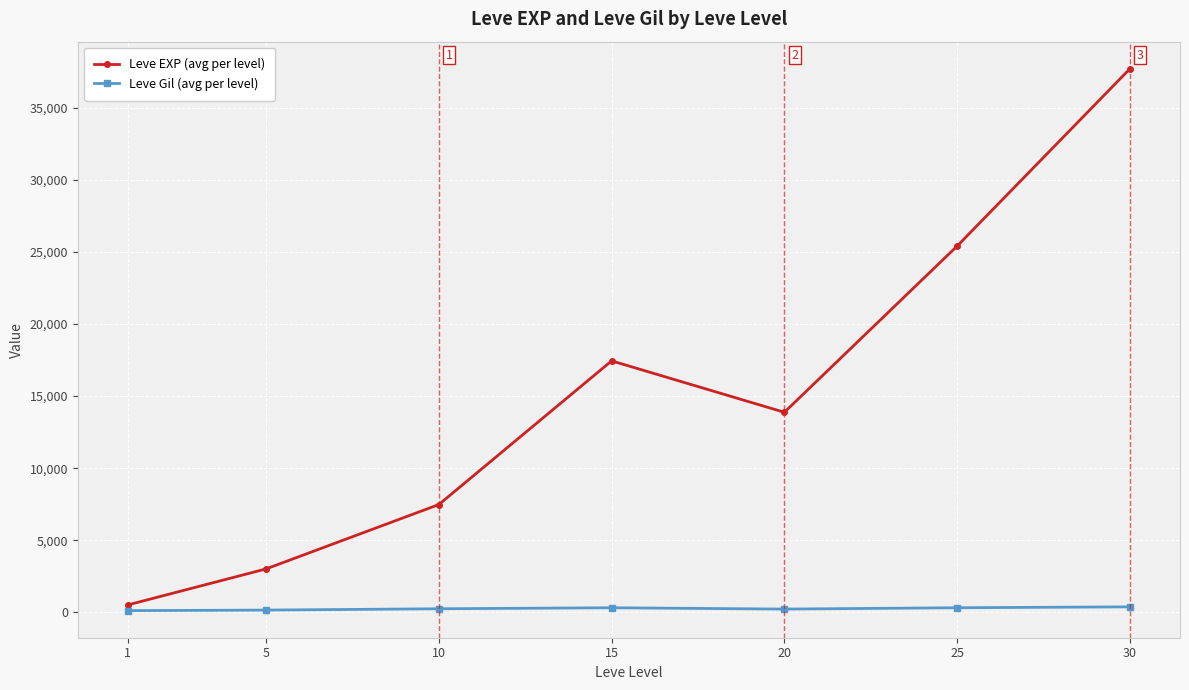

Rank the series by their average value, from highest to lowest.

Leve EXP (avg per level), Leve Gil (avg per level)